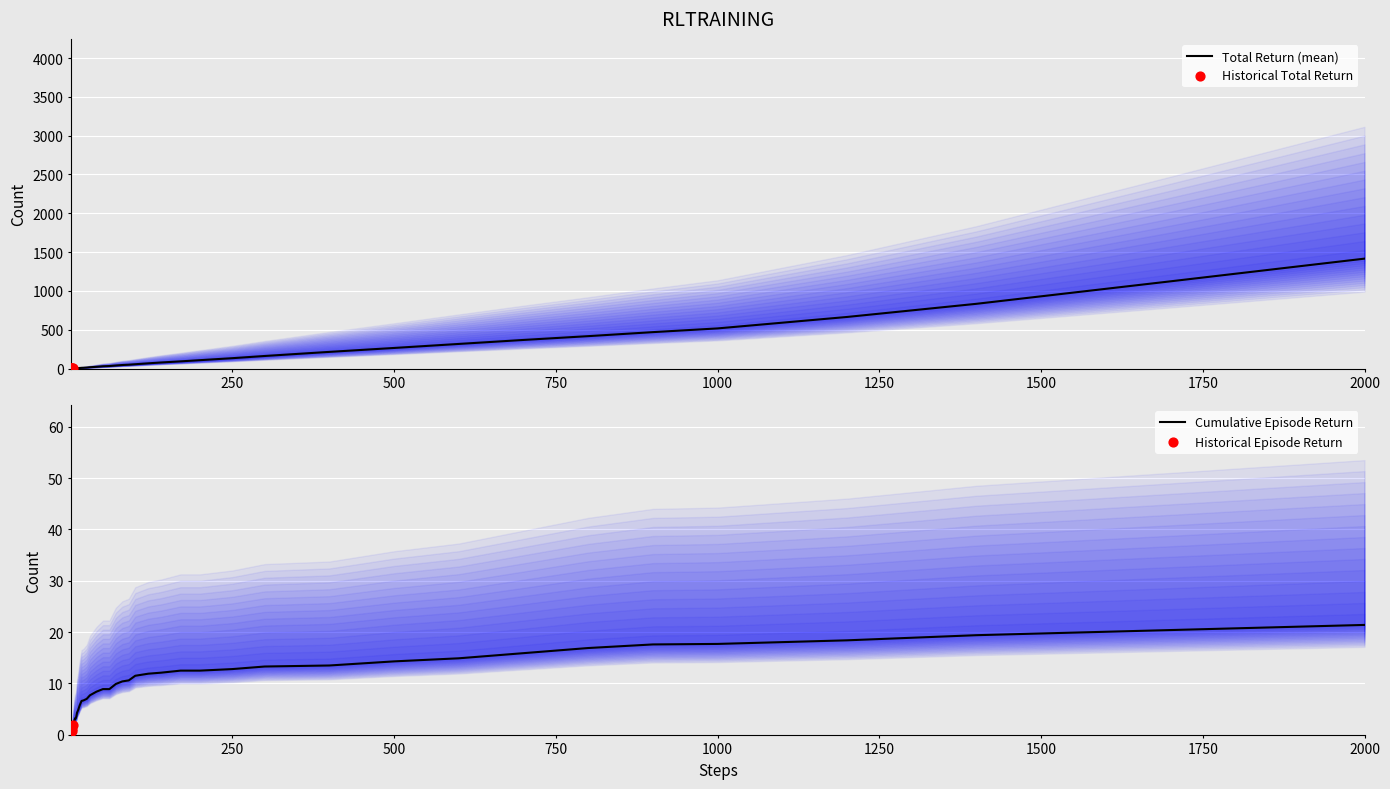

What is the total value across all series at 11?

28.8